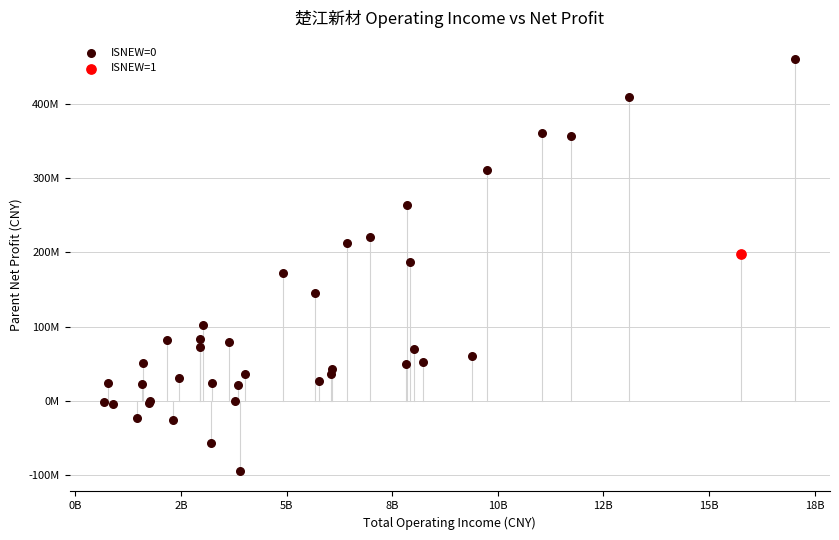

What are all the series names shown in the legend?

ISNEW=0, ISNEW=1